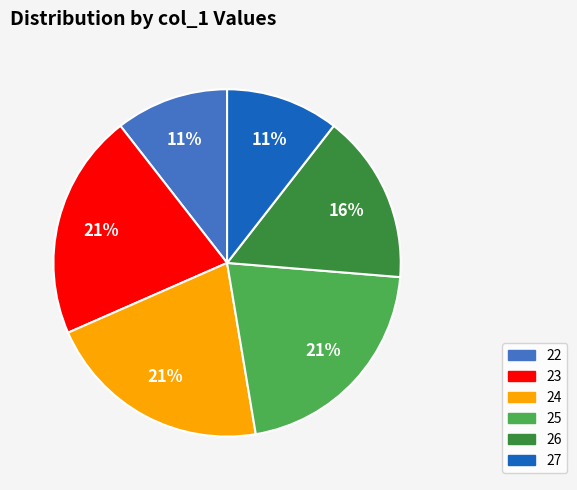

The 27 slice represents 4% of the pie. True or false?

False